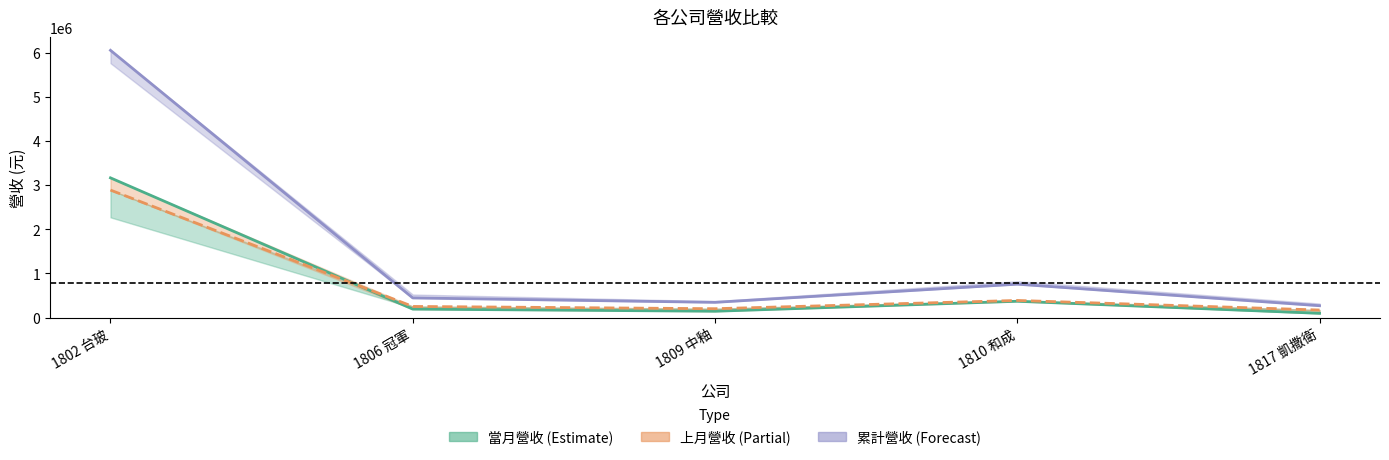

Is it true that 上月營收 equals 1383081 at 1802 台玻?

False